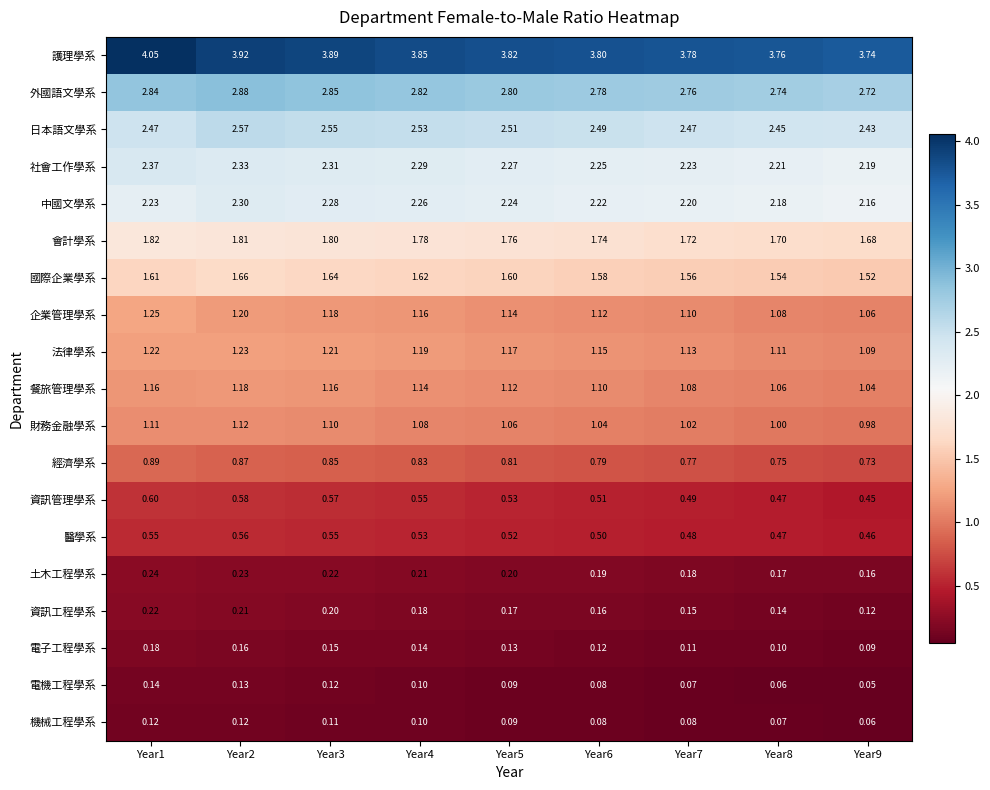

Count the number of data series in this chart.

19